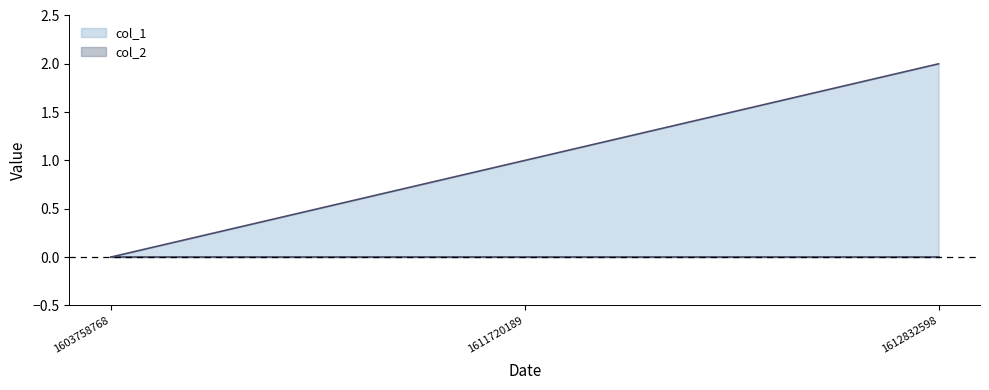

Rank the categories by value from lowest to highest.

1603758768, 1611720189, 1612832598